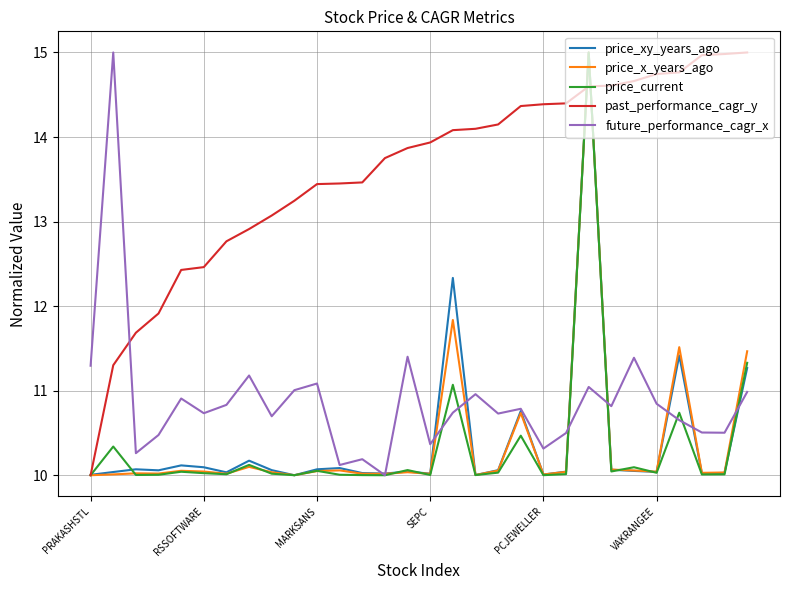

What is the highest value of the past_performance_cagr_y series?

15.0